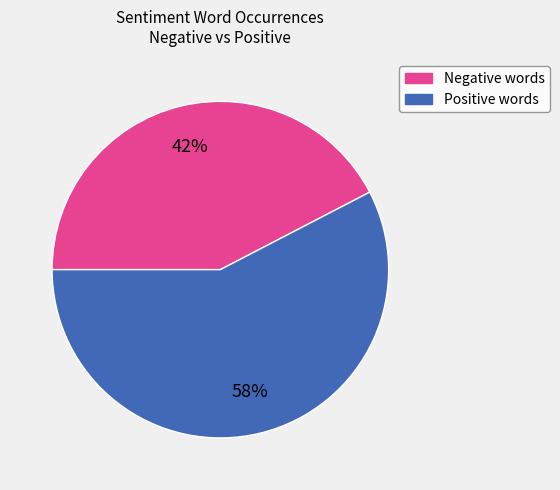

Is there any slice that represents more than half of the pie?

Yes